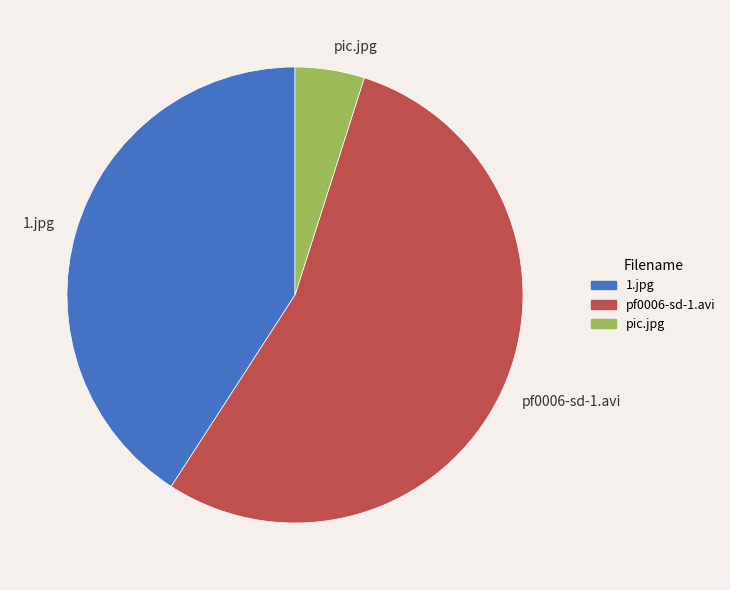

Rank the categories by value from highest to lowest.

pf0006-sd-1.avi, 1.jpg, pic.jpg